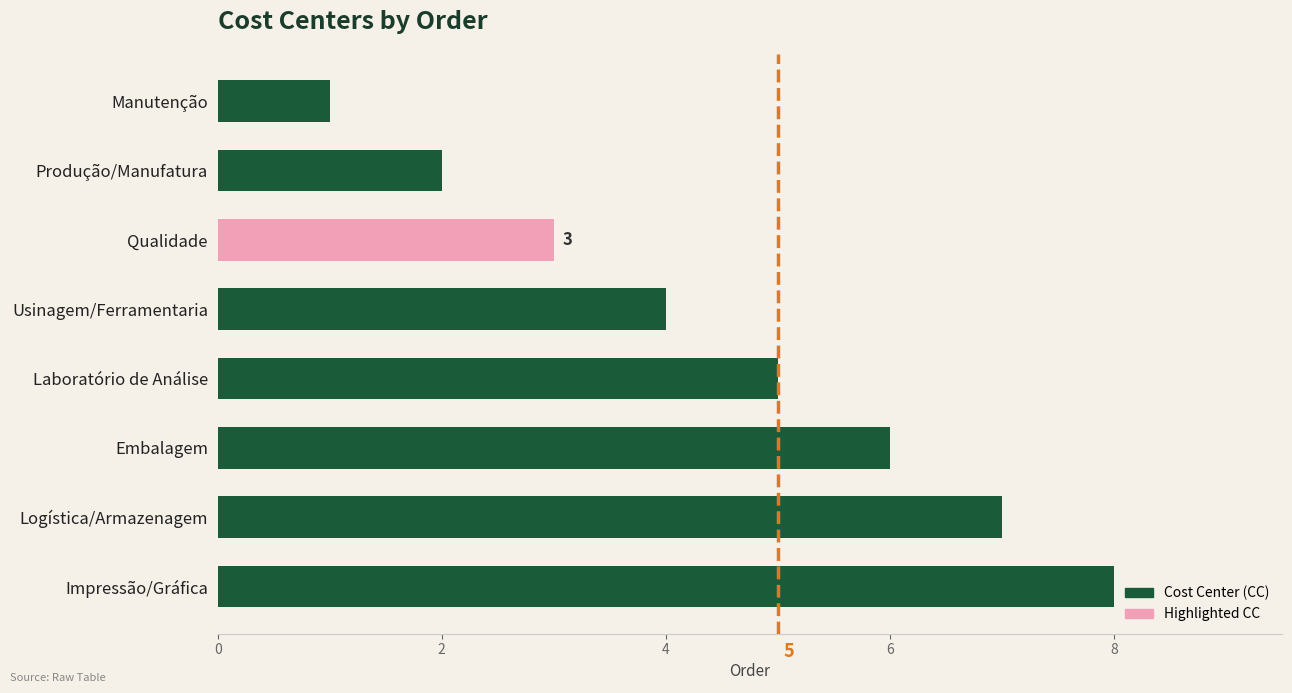

Rank the categories by value from highest to lowest.

Impressão/Gráfica, Logística/Armazenagem, Embalagem, Laboratório de Análise, Usinagem/Ferramentaria, Qualidade, Produção/Manufatura, Manutenção